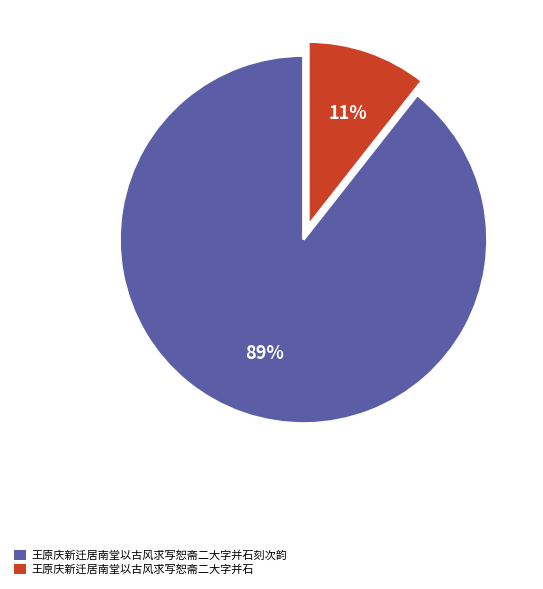

To the nearest percent, what is the combined percentage of 王原庆新迁居南堂以古风求写恕斋二大字并石 and 王原庆新迁居南堂以古风求写恕斋二大字并石刻次韵?

100%